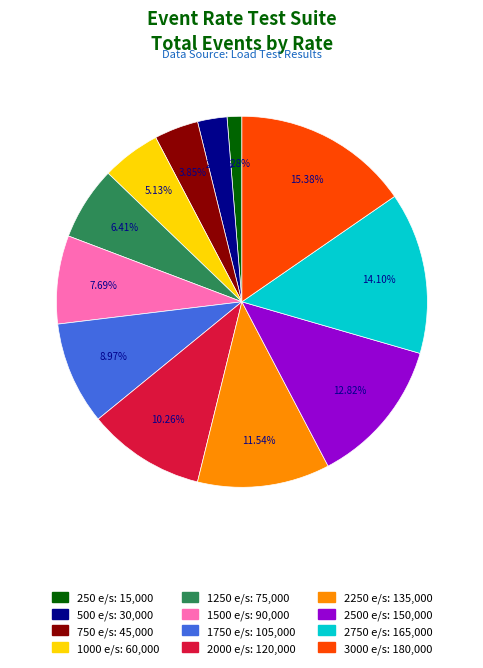

To the nearest percent, what percentage of the pie is 2000 e/s?

10%